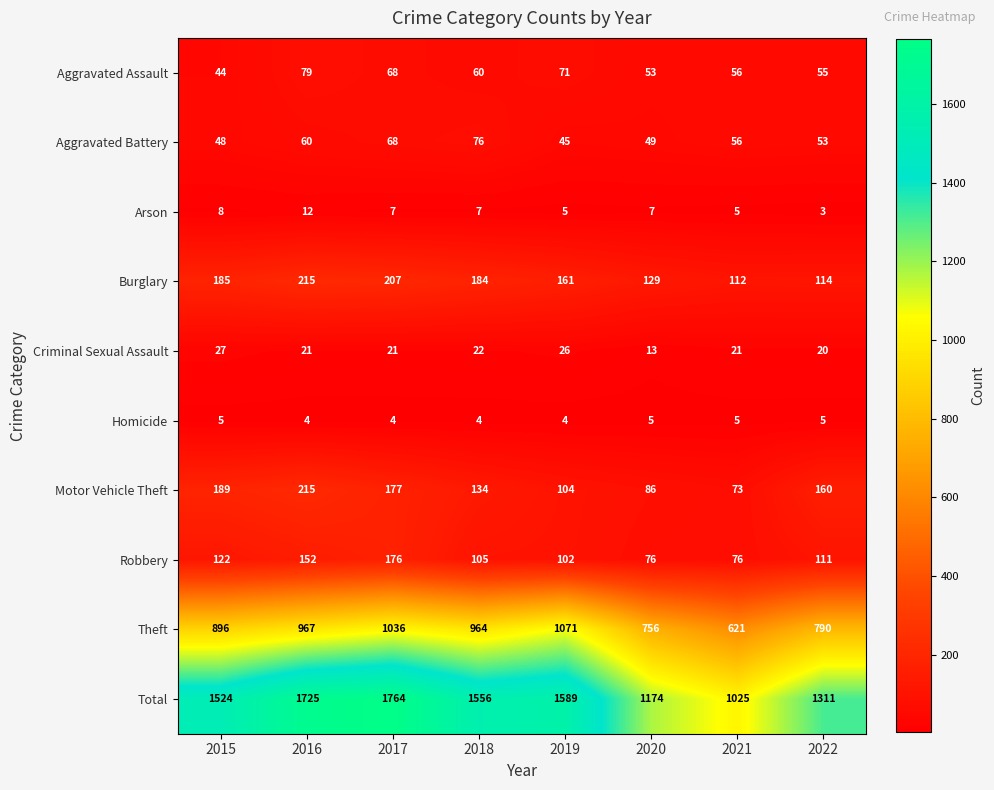

At 2019, list the series in order from smallest to largest.

Homicide, Arson, Criminal Sexual Assault, Aggravated Battery, Aggravated Assault, Robbery, Motor Vehicle Theft, Burglary, Theft, Total